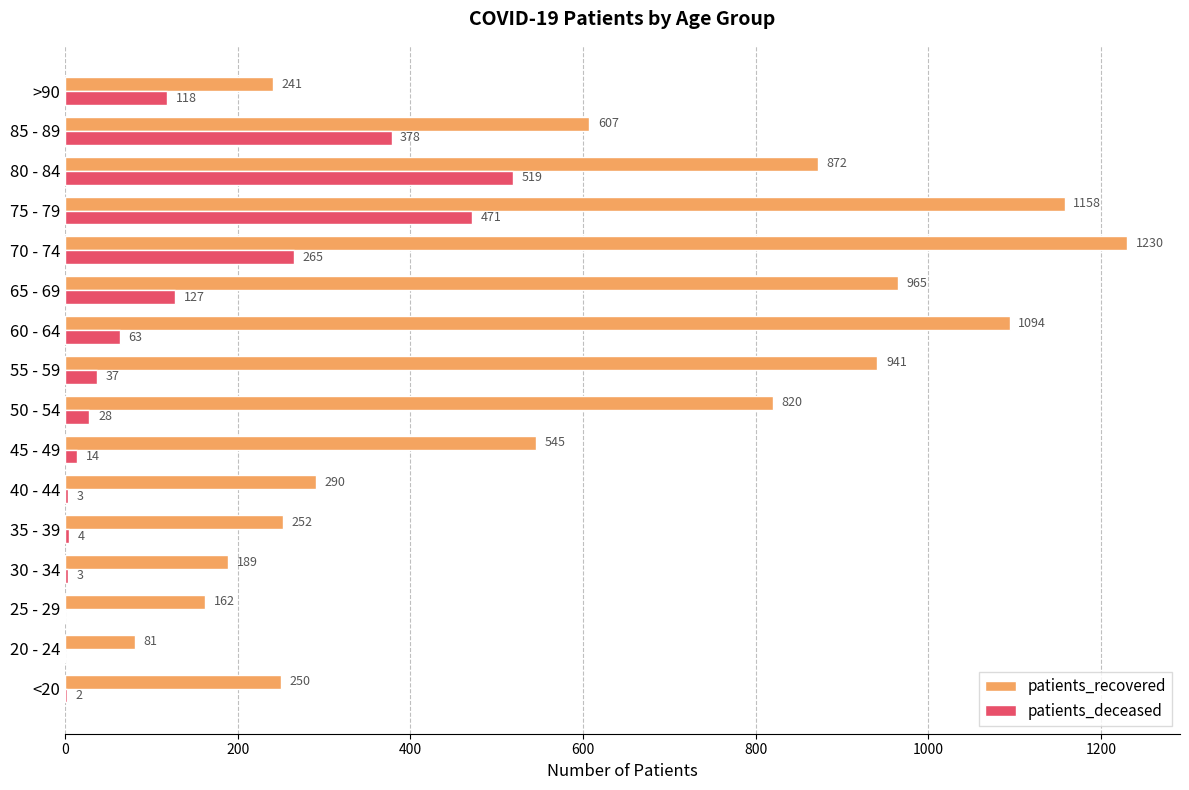

Which category has the highest value across all series?

70 - 74